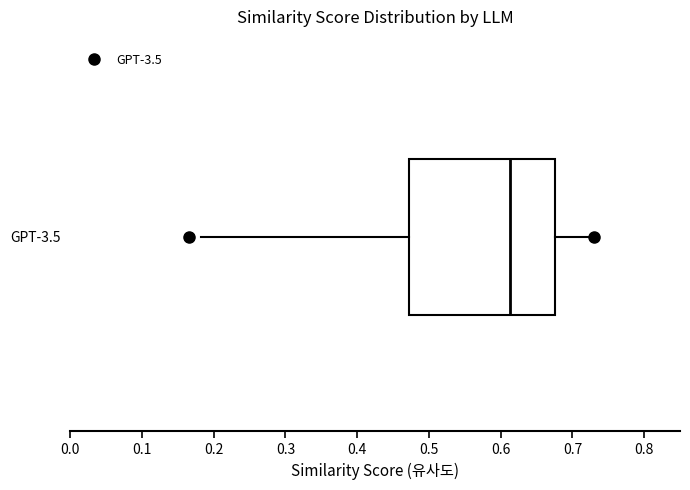

Read this box plot against the x-axis: the position of the median line, the range covered by the box, and the ends of both whiskers. The values are not printed on the chart, so give them approximately, as read against the axis.

median 0.61, box 0.47 to 0.68, whiskers 0.18 to 0.73